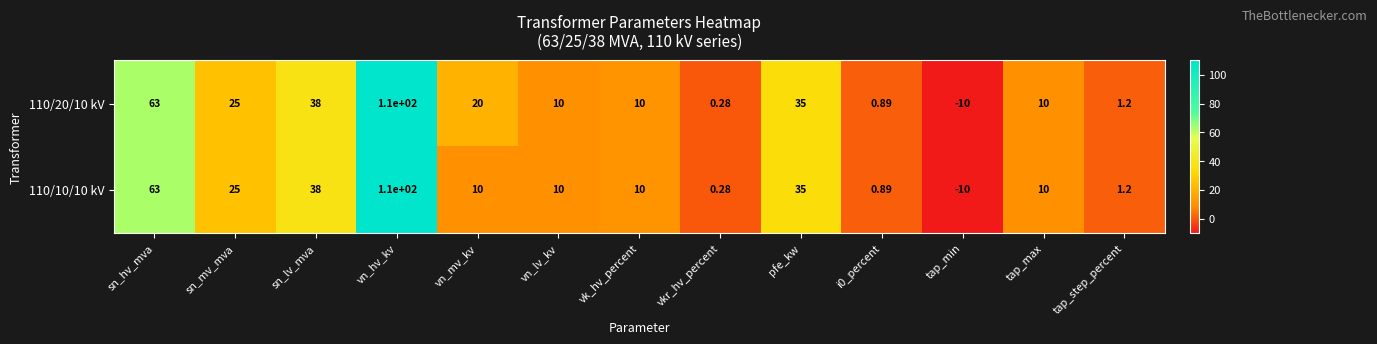

Rank the series by their average value, from highest to lowest.

110/20/10 kV, 110/10/10 kV